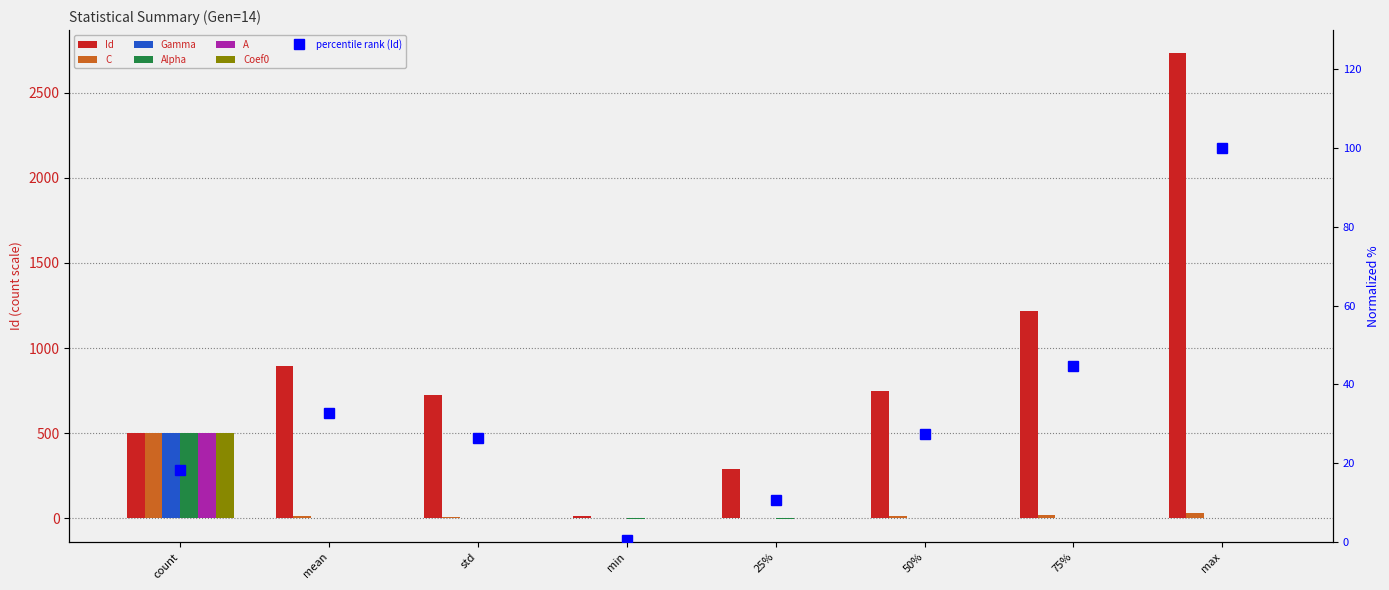

Rank the series at max from lowest to highest value.

Alpha, A, Gamma, Coef0, C, Id